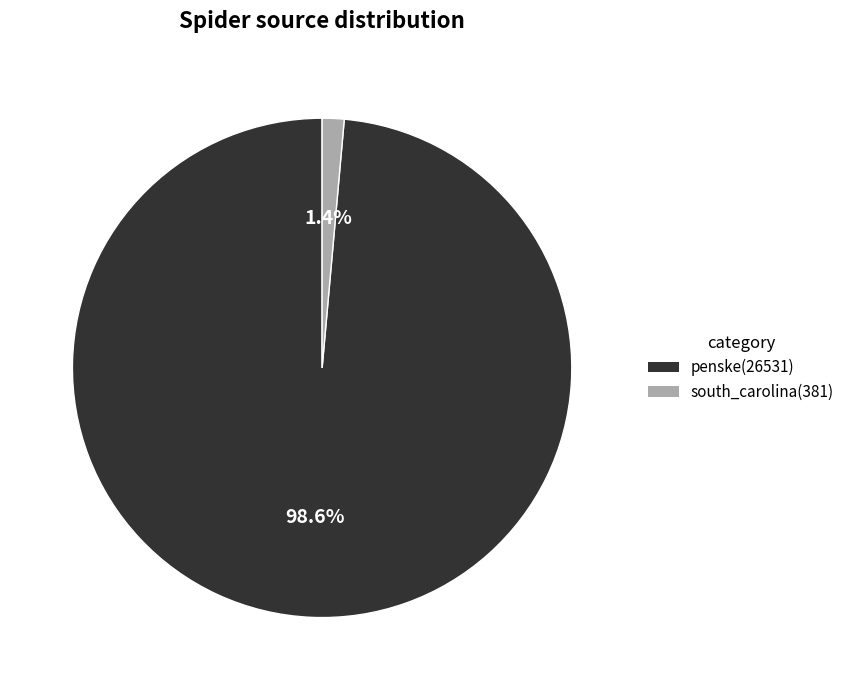

Rank the categories by value from lowest to highest.

south_carolina, penske